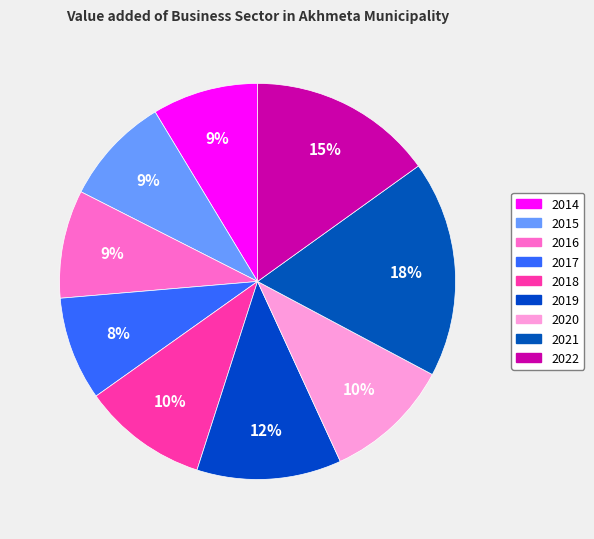

Do 2021 and 2016 together represent more than half of the pie?

No